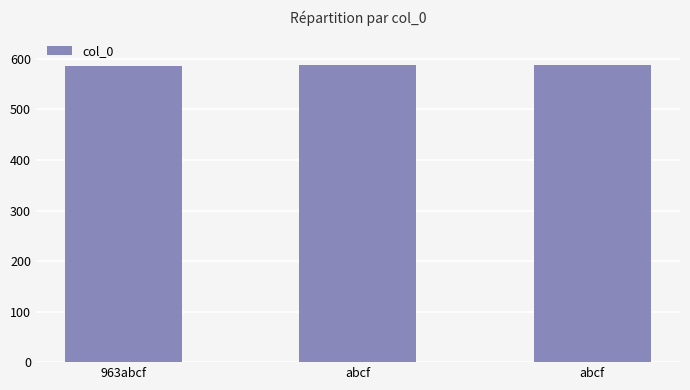

What is the label of the 3rd bar from the right?

963abcf